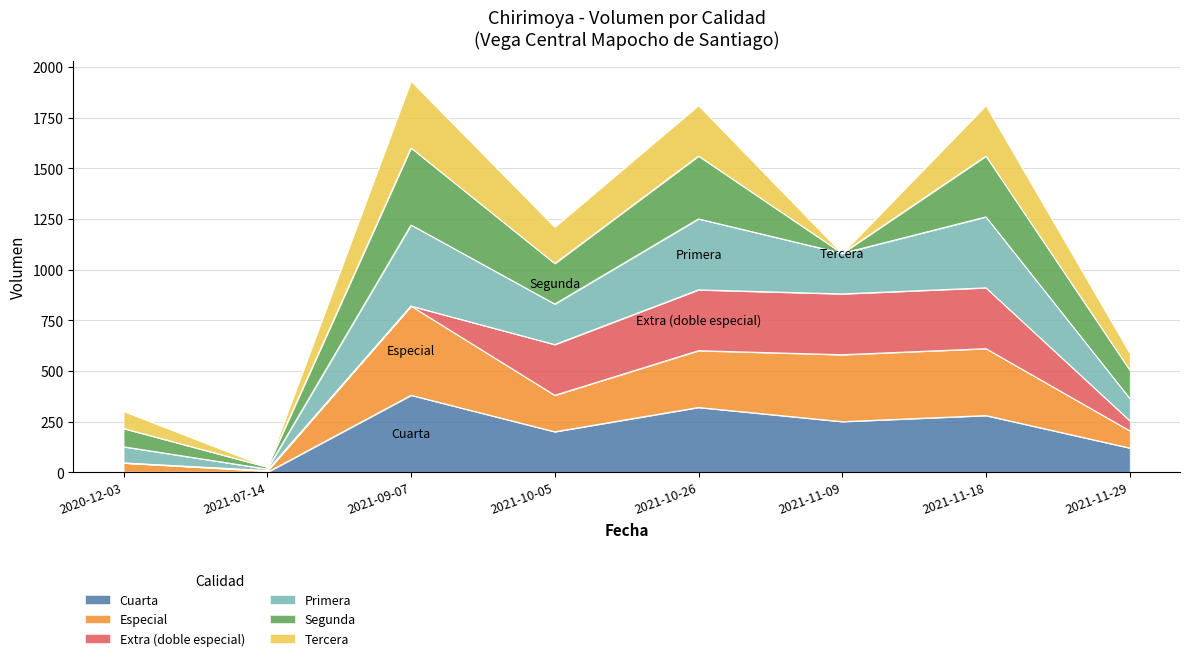

How many interior local valleys does the Primera series have?

3